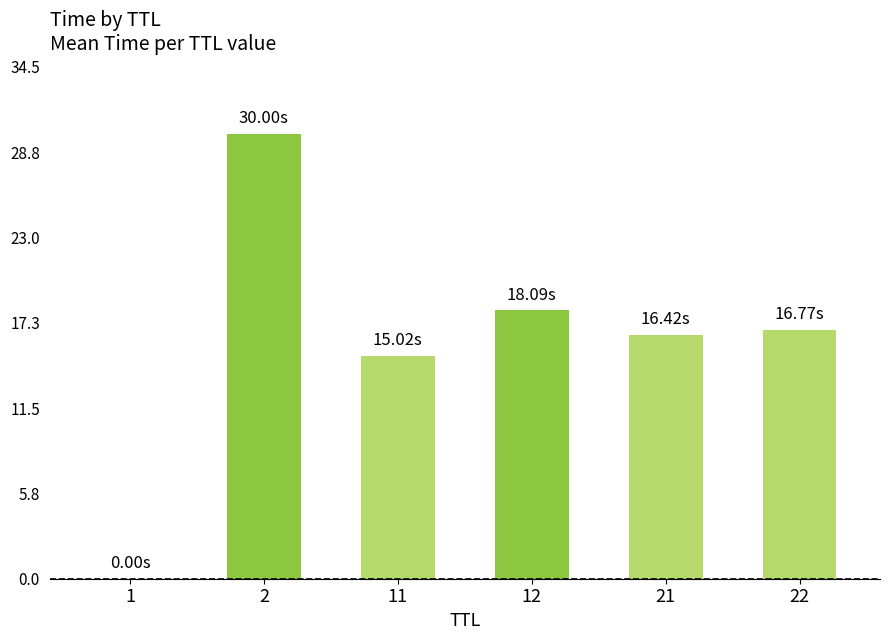

Approximately how many times larger is the value at 22 compared to 2?

0.6